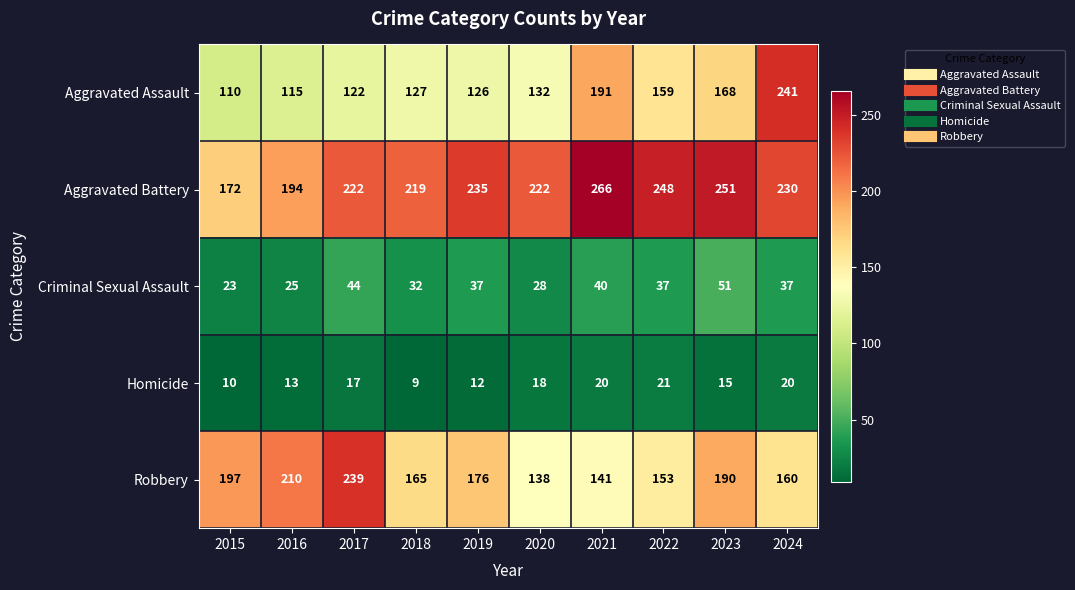

What is the spread (max minus min) of values at 2016?

197